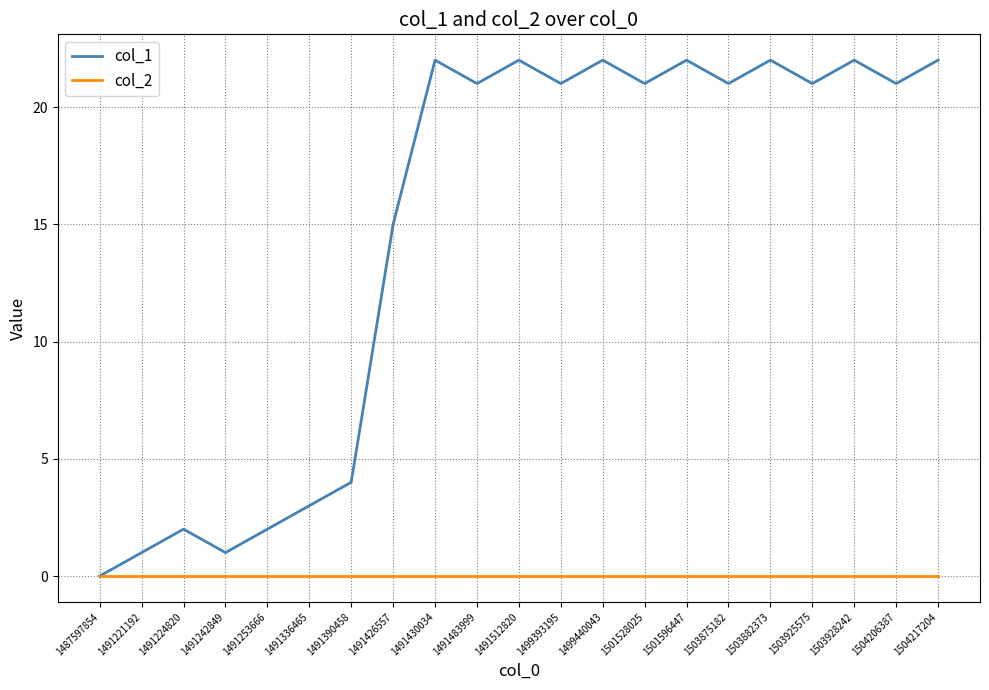

Is the value of col_1 at 1491242849 greater than the value of col_2 at 1501528025?

Yes